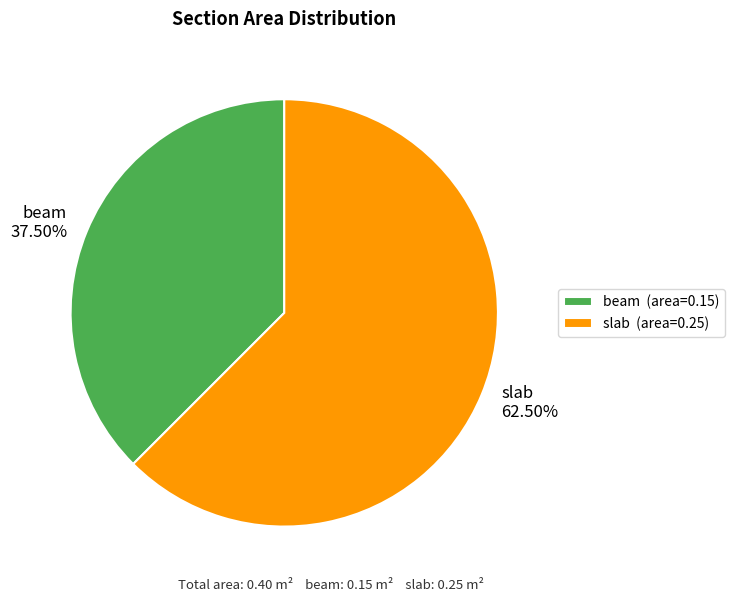

To the nearest percent, what is the difference between the beam and slab slice percentages?

25%